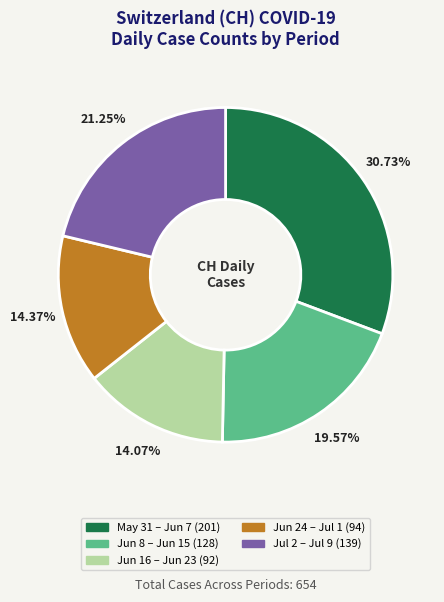

Is there a majority slice in this chart?

No